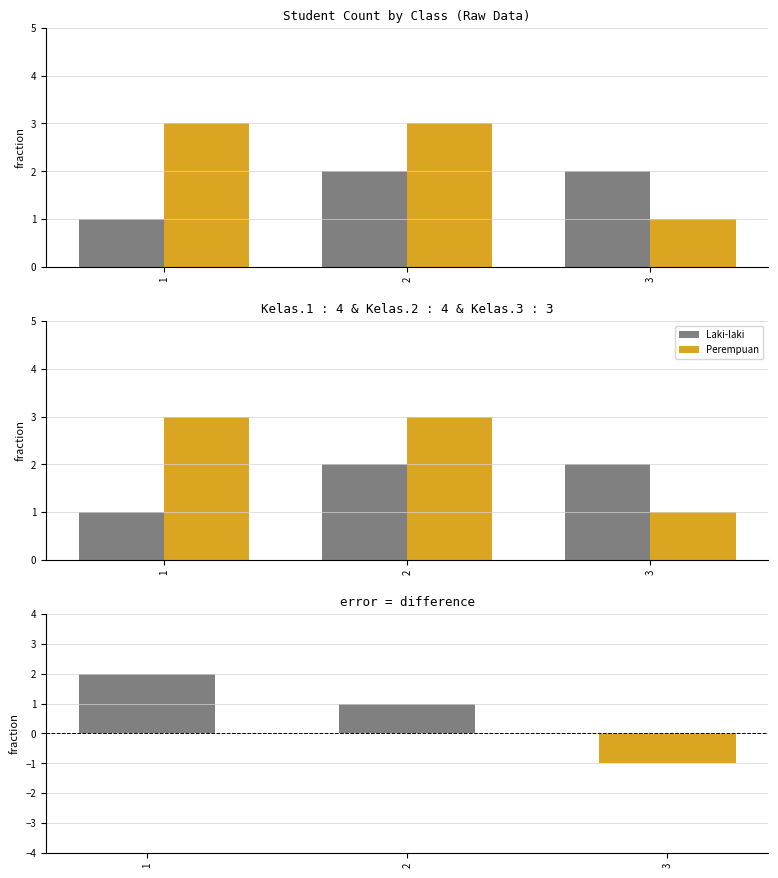

How many series are shown in this chart?

2